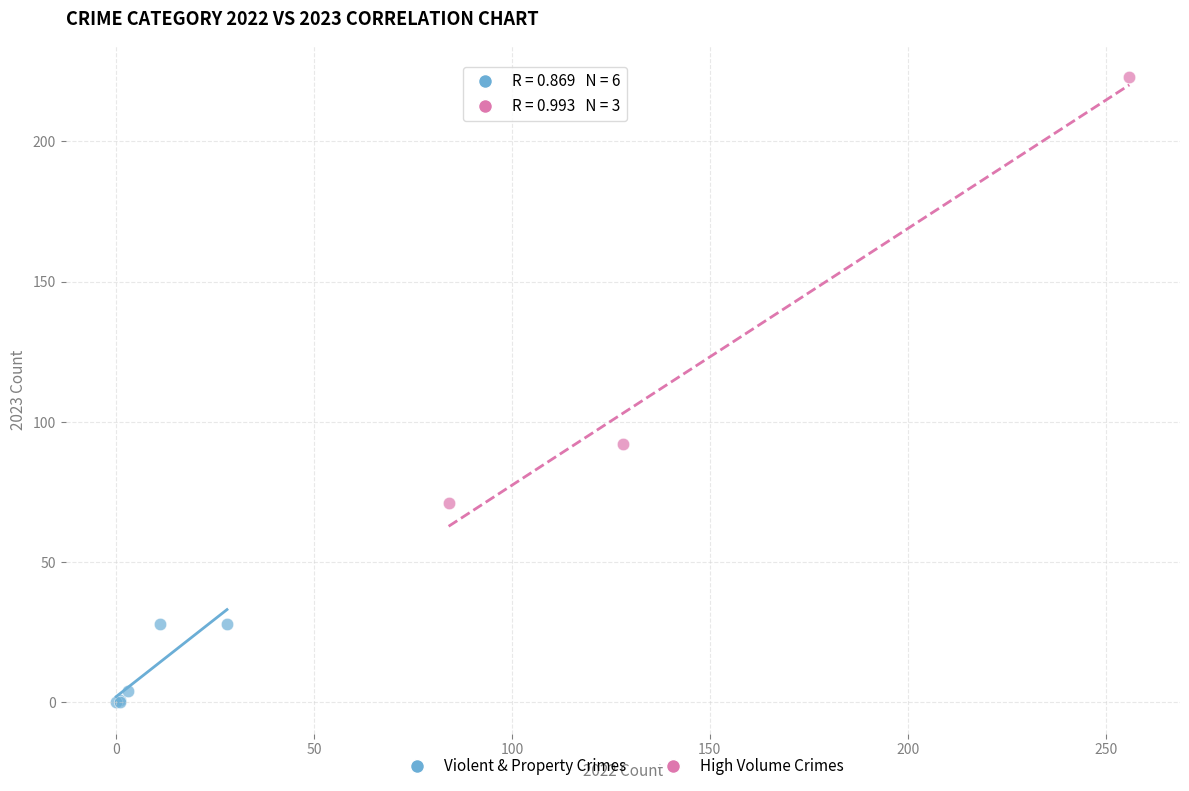

Which series contains the lowest Y value?

Violent & Property Crimes